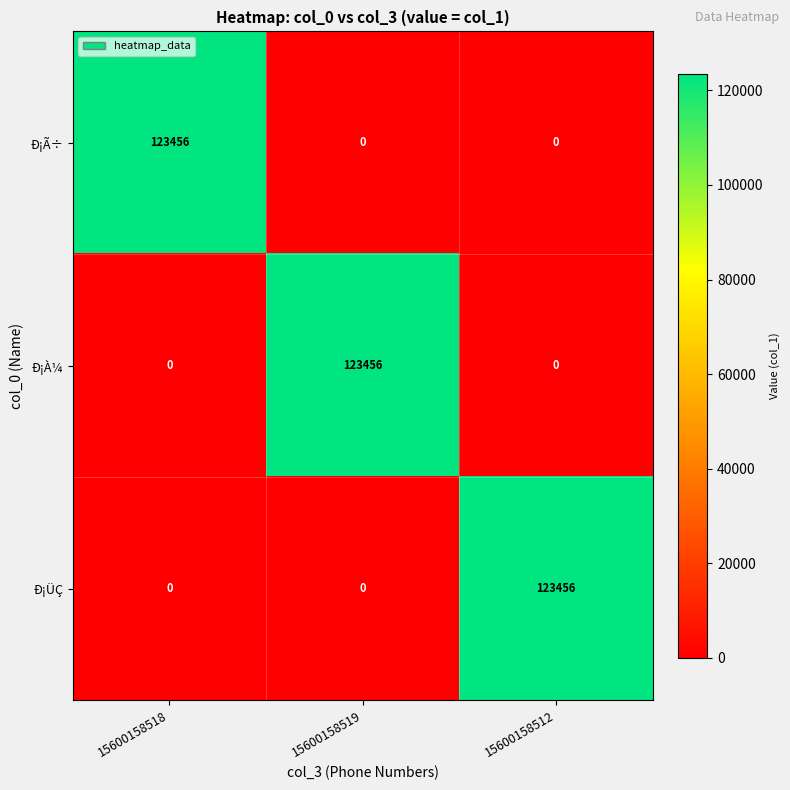

Reading right to left, what are all the values shown in this chart?

Ð¡Ã÷: 15600158512=0	15600158519=0	15600158518=123456
Ð¡À¼: 15600158512=0	15600158519=123456	15600158518=0
Ð¡ÜÇ: 15600158512=123456	15600158519=0	15600158518=0